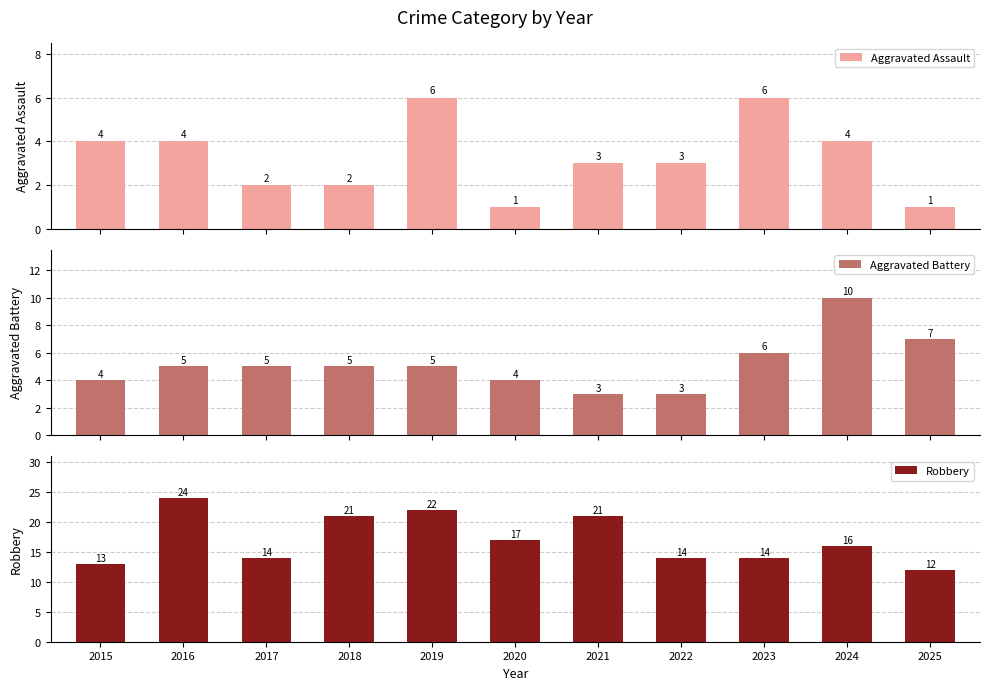

How many values in the Aggravated Battery series exceed 5?

3